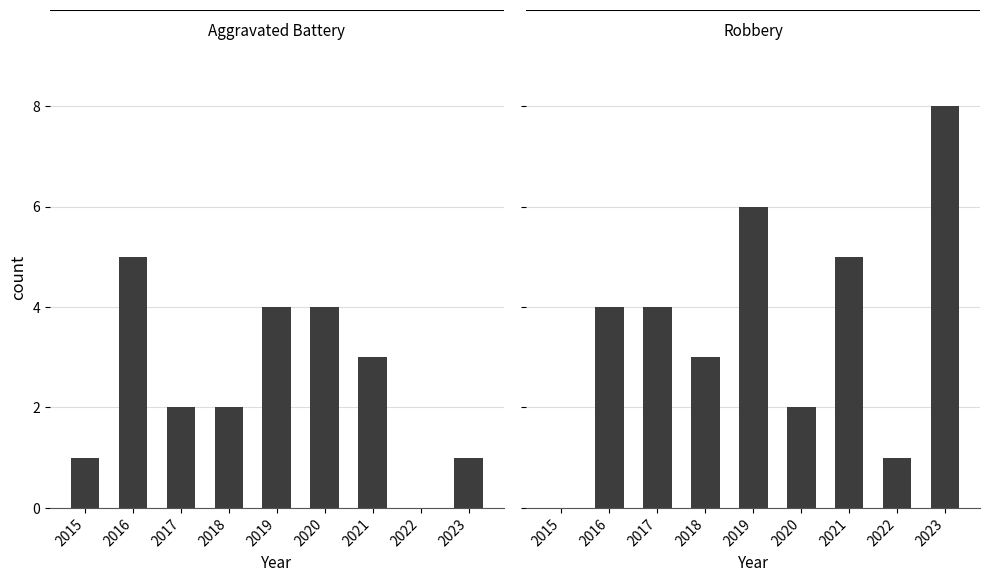

At which label does Robbery first exceed 4?

2019